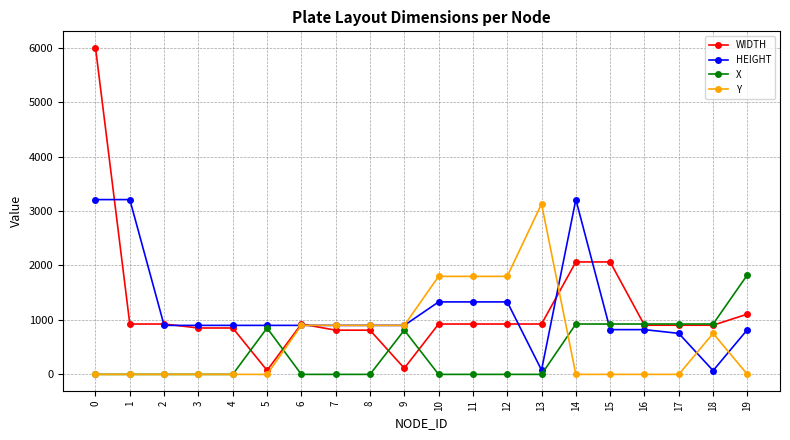

Rank the series at 12 from highest to lowest value.

Y, HEIGHT, WIDTH, X